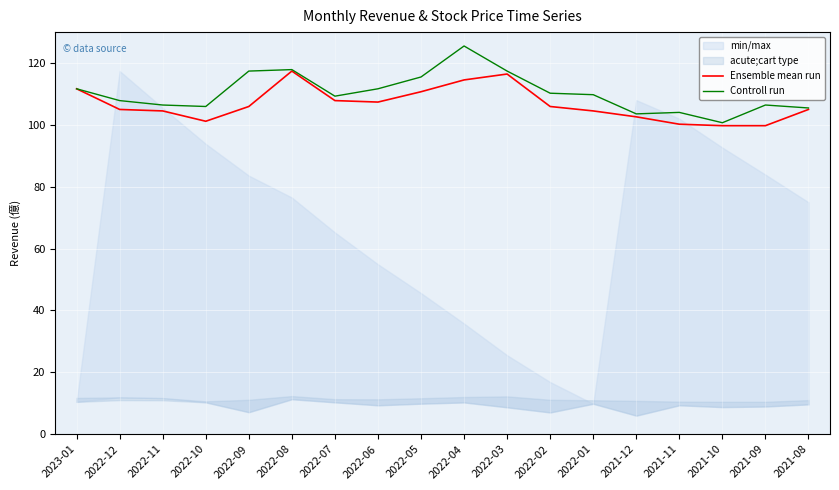

Reading left to right, extract all data points from this chart.

Ensemble mean run: 2023-01=111.7	2022-12=105.0	2022-11=104.5	2022-10=101.2	2022-09=105.9	2022-08=117.4	2022-07=107.9	2022-06=107.4	2022-05=110.7	2022-04=114.5	2022-03=116.4	2022-02=105.9	2022-01=104.5	2021-12=102.6	2021-11=100.2	2021-10=99.7	2021-09=99.7	2021-08=105.0
Controll run: 2023-01=111.7	2022-12=107.9	2022-11=106.4	2022-10=105.9	2022-09=117.4	2022-08=117.9	2022-07=109.3	2022-06=111.7	2022-05=115.5	2022-04=125.5	2022-03=117.4	2022-02=110.2	2022-01=109.8	2021-12=103.6	2021-11=104.0	2021-10=100.7	2021-09=106.4	2021-08=105.5